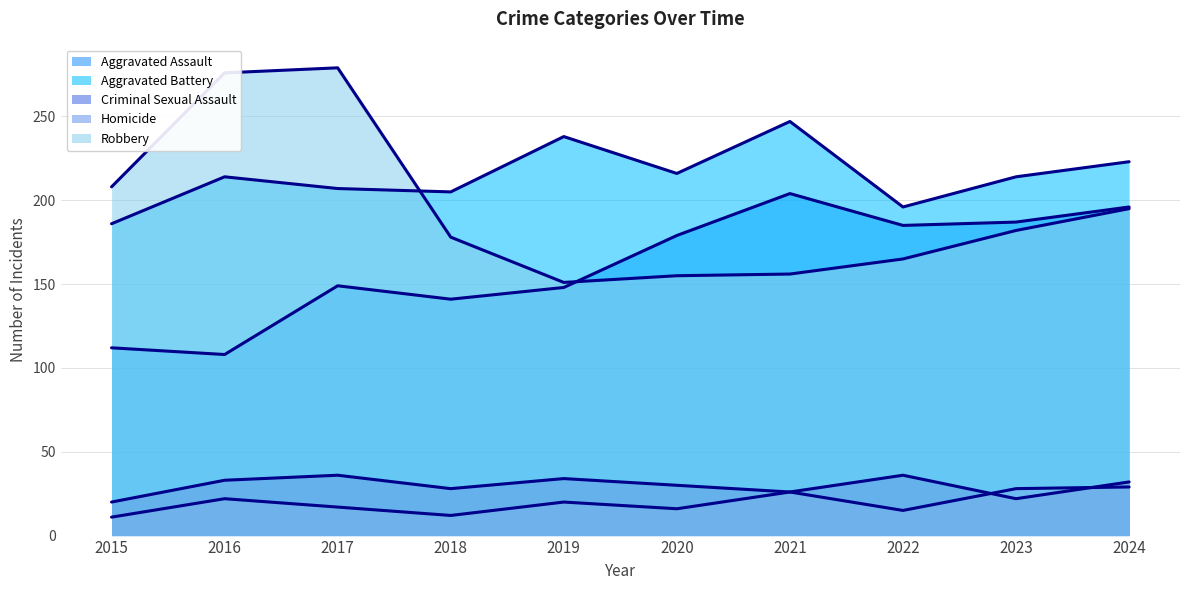

Which series has the largest total across all categories?

Aggravated Battery